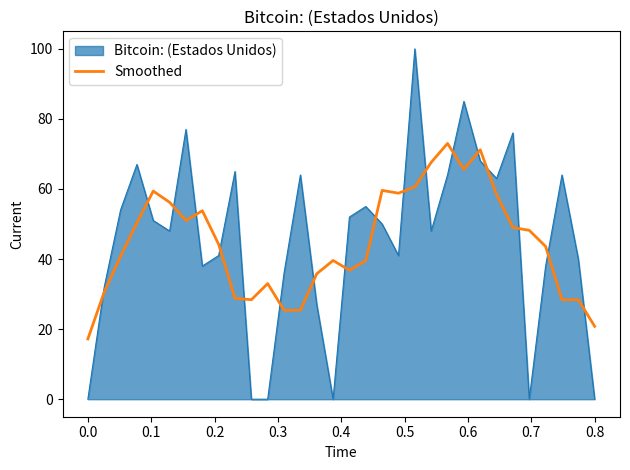

Which series has the widest spread of values?

Bitcoin: (Estados Unidos)